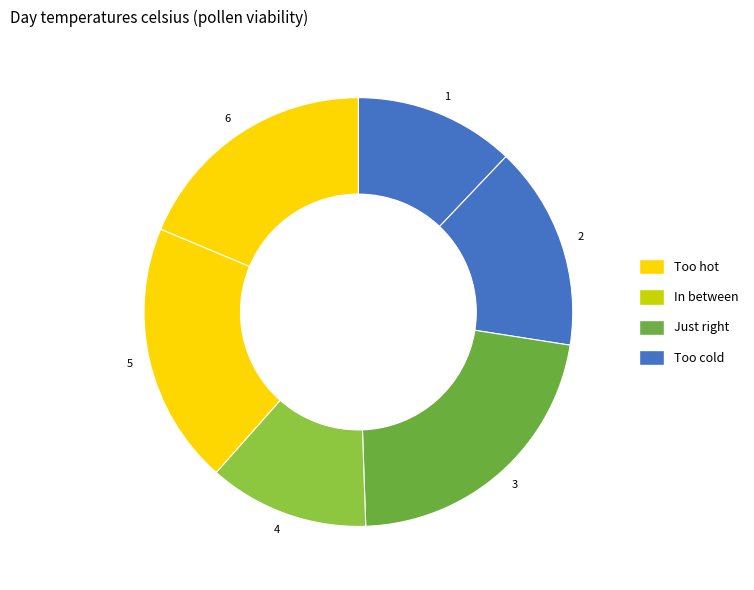

Combined, do 5 and 4 account for over 50%?

No